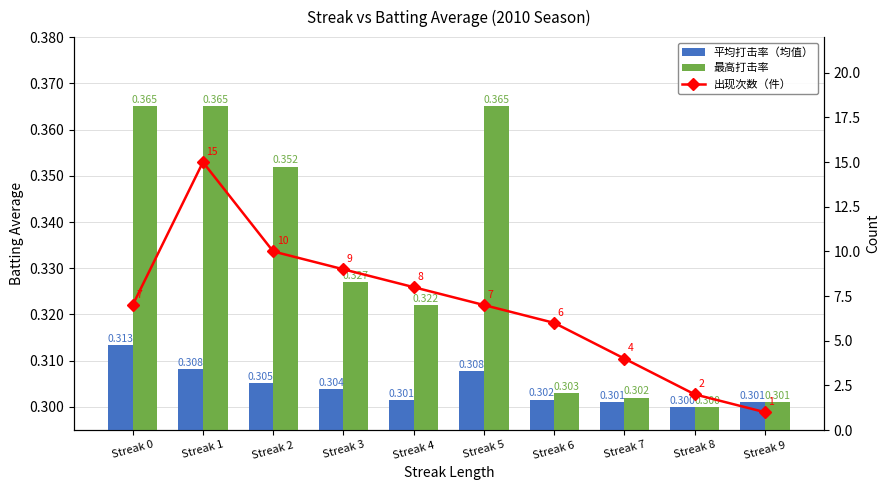

Which series changed the most between Streak 4 and Streak 6?

出现次数（件）